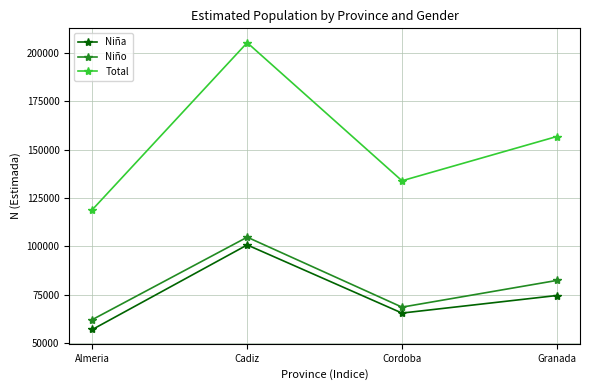

What is the label of the 1st point from the right?

Granada